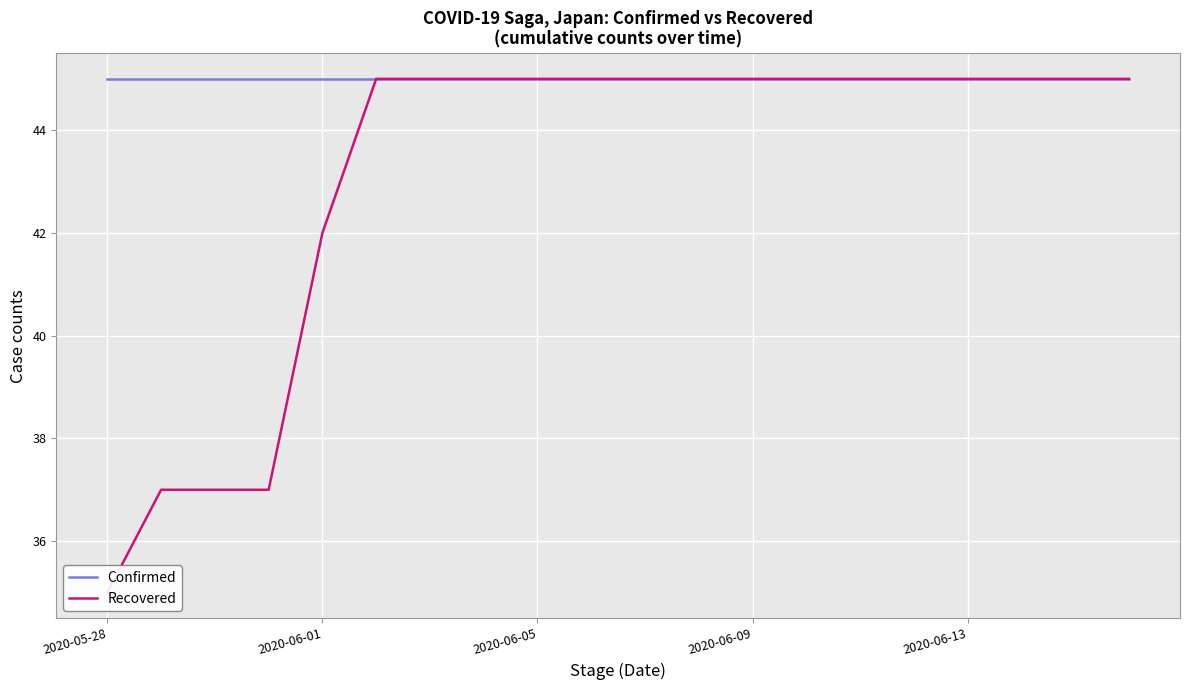

What is the total value across all series at 7?

90